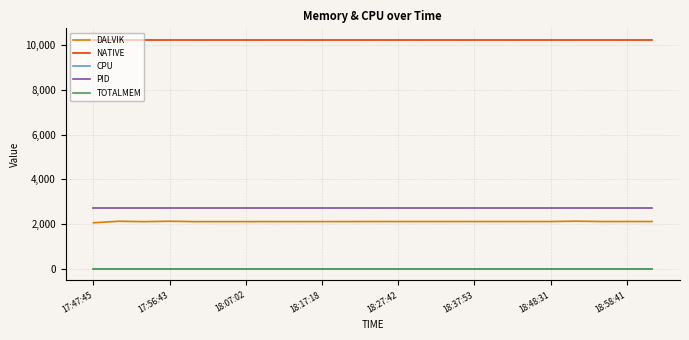

At how many categories does at least one series exceed 5769?

23